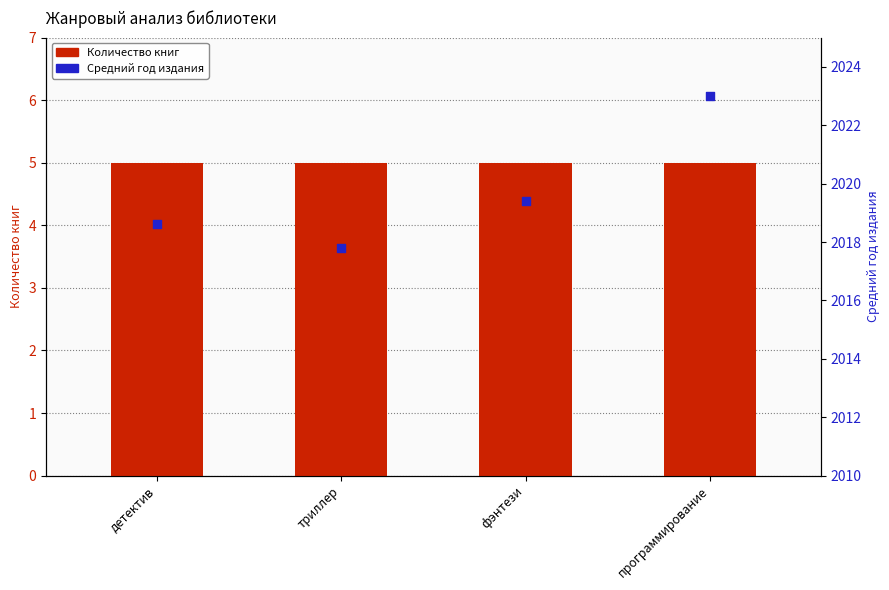

At how many categories does at least one series exceed 269?

4